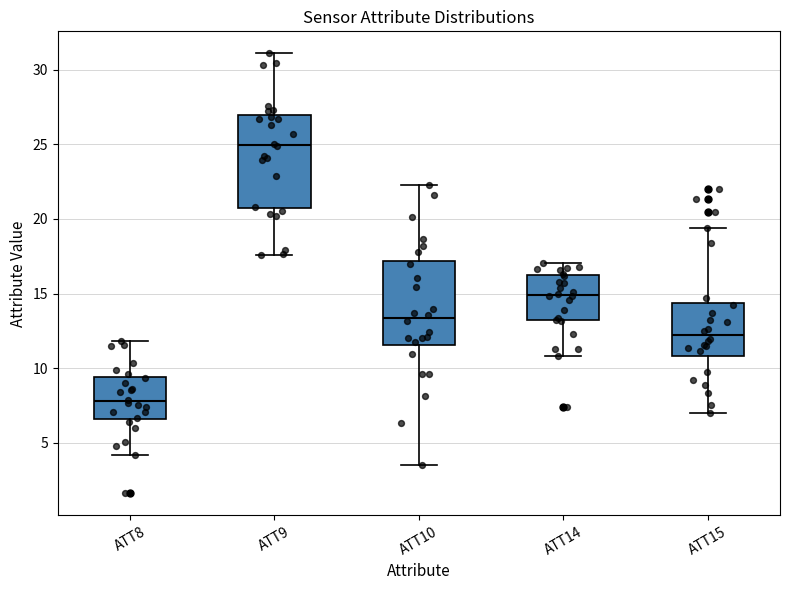

Reading left to right, transcribe this box plot: for each box, give where its median line is, the range the box spans, and where its two whiskers end, as read against the y-axis. The values are not printed on the chart, so give them approximately, as read against the axis.

ATT8: median 8.0, box 6.5 to 9.5, whiskers 4.0 to 12.0
ATT9: median 25.0, box 20.5 to 27.0, whiskers 17.5 to 31.0
ATT10: median 13.5, box 11.5 to 17.0, whiskers 3.5 to 22.5
ATT14: median 15.0, box 13.0 to 16.0, whiskers 11.0 to 17.0
ATT15: median 12.0, box 11.0 to 14.5, whiskers 7.0 to 19.5